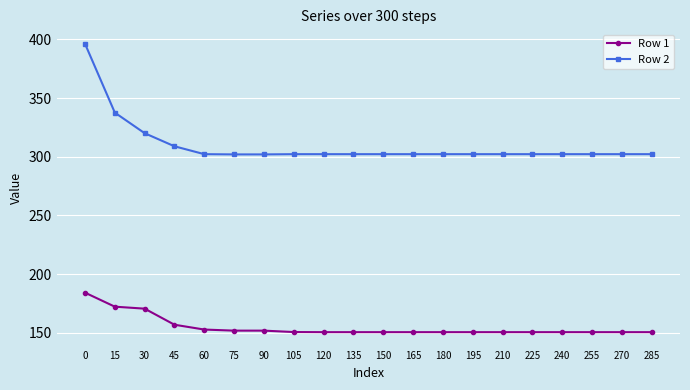

Rank the series by their maximum value, from highest to lowest.

Row 2, Row 1